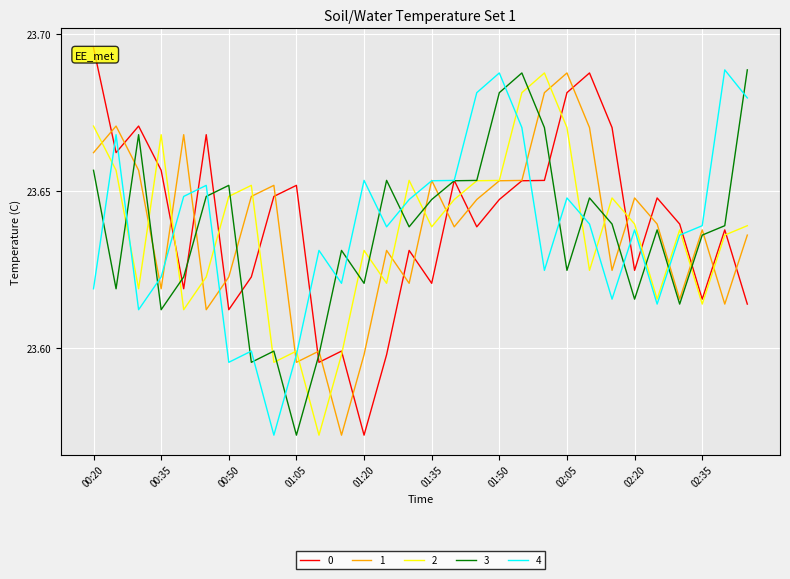

How many lines are shown in the chart?

5